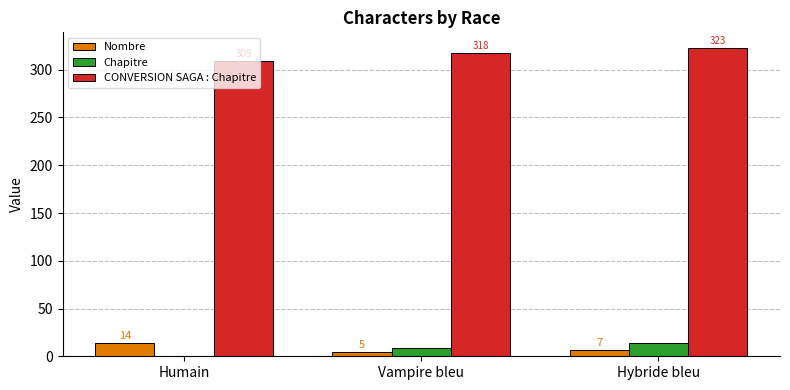

How many data points does each series have?

3